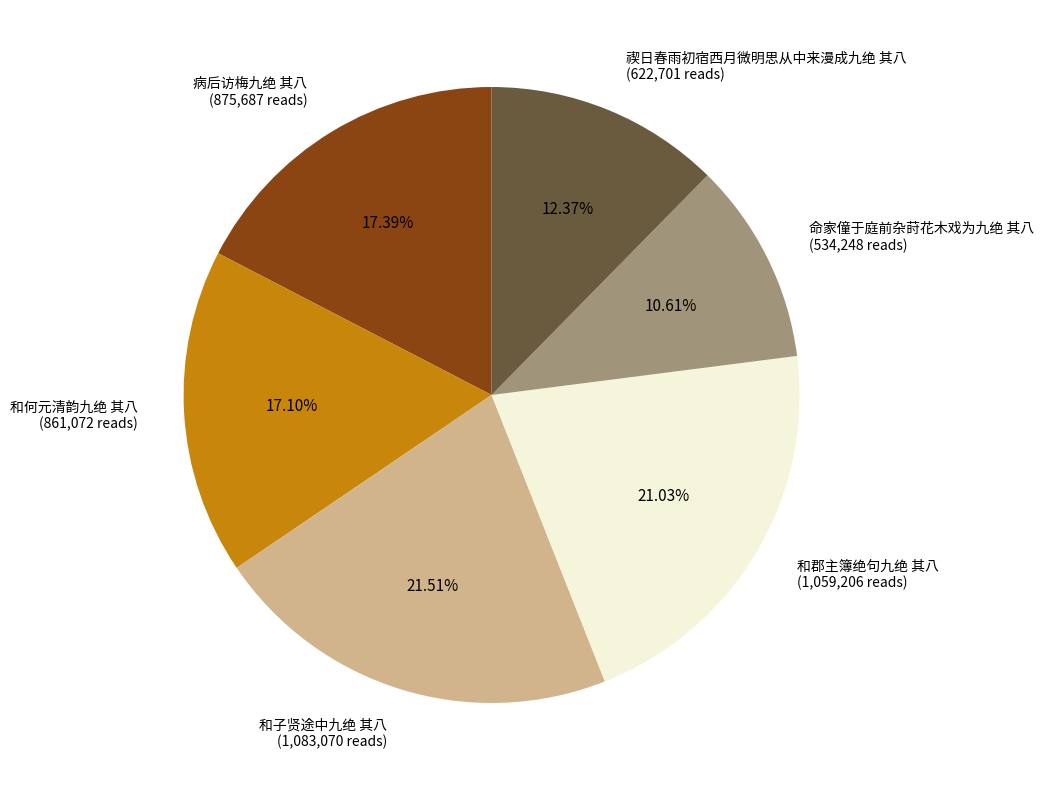

What is the smallest slice in the pie chart?

命家僮于庭前杂莳花木戏为九绝 其八